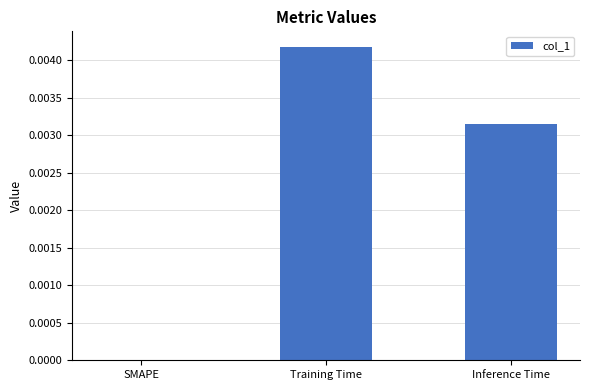

True or false: the data shows 0.0 at Inference Time.

True